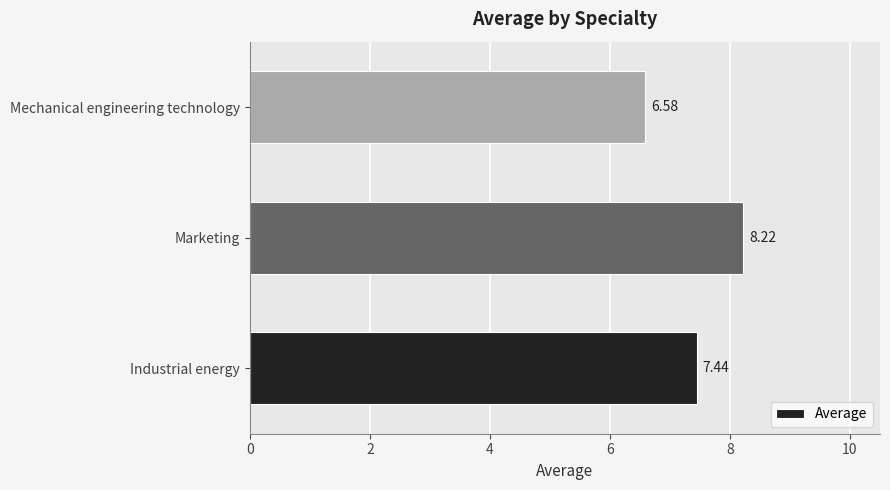

What is the sum of the values at Mechanical engineering technology and Marketing?

14.8